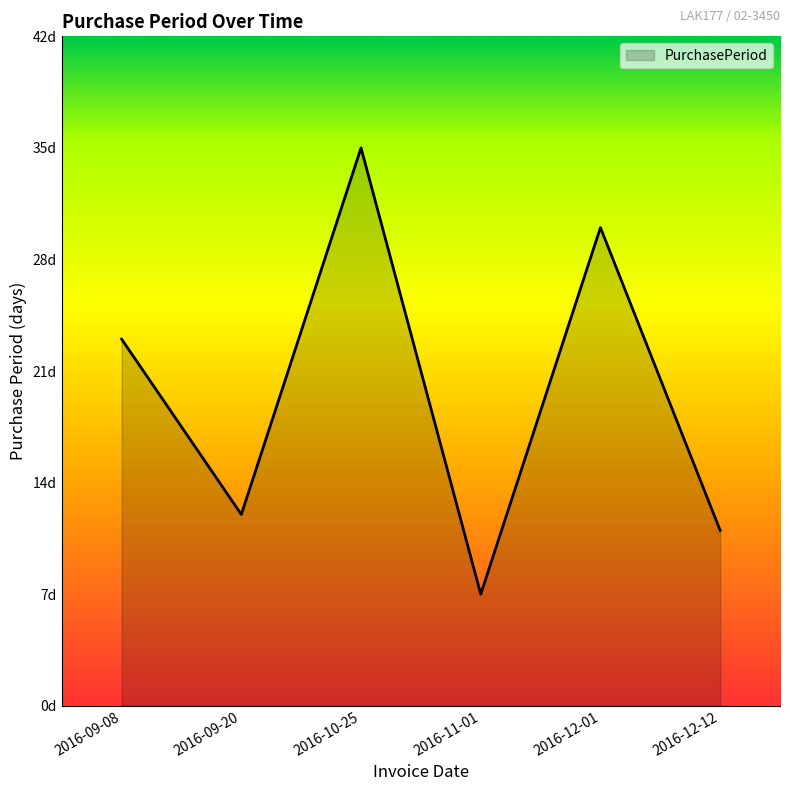

Reading left to right, transcribe all the data shown in this chart.

23	12	35	7	30	11